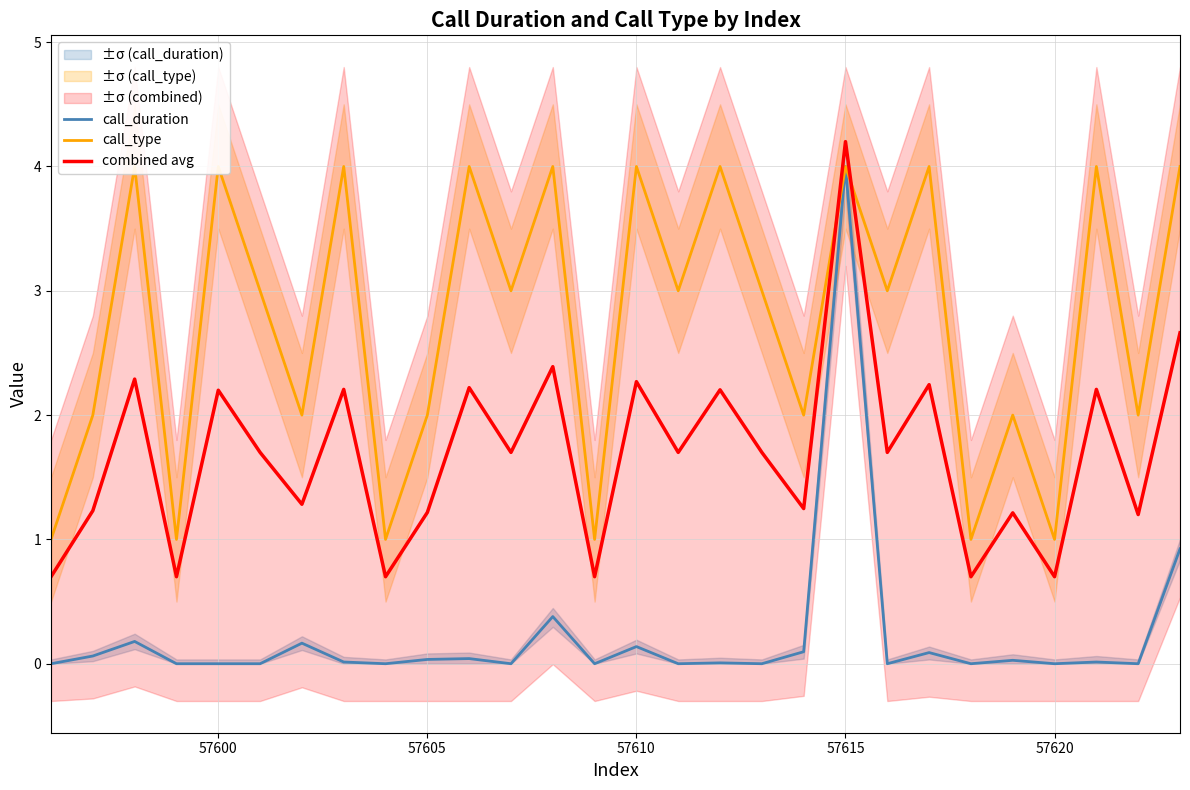

List the series in order of their overall mean, highest first.

call_type, combined avg, call_duration